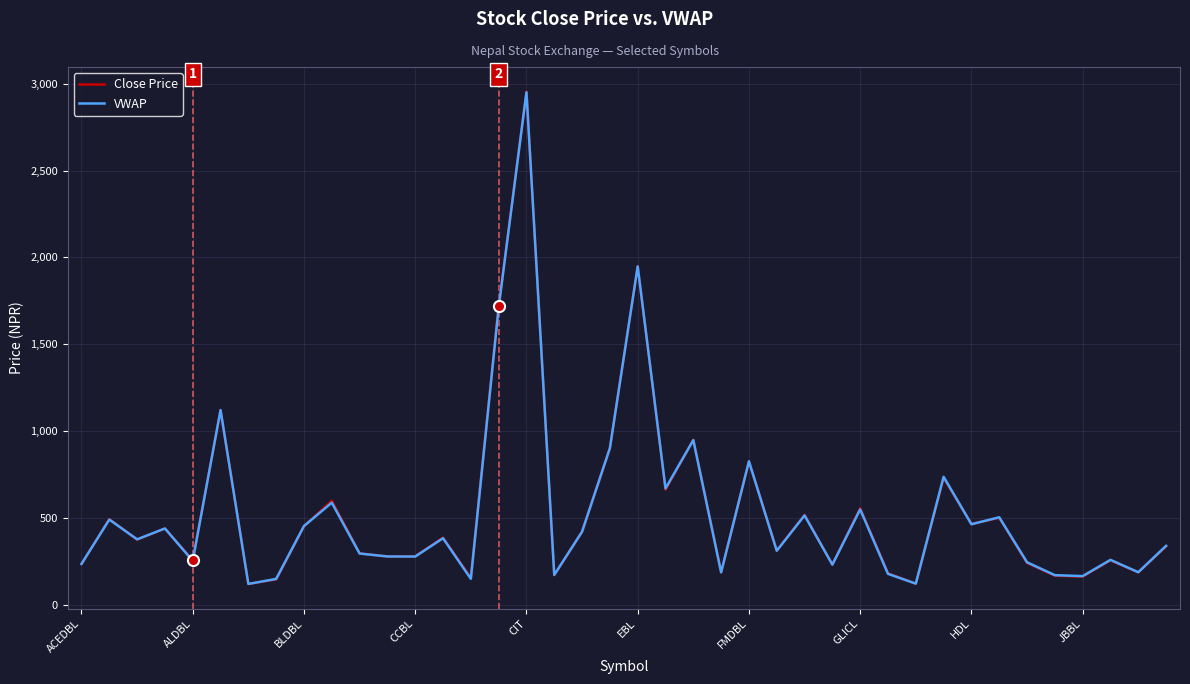

True or false: Close Price has more than 0 interior local peaks.

True